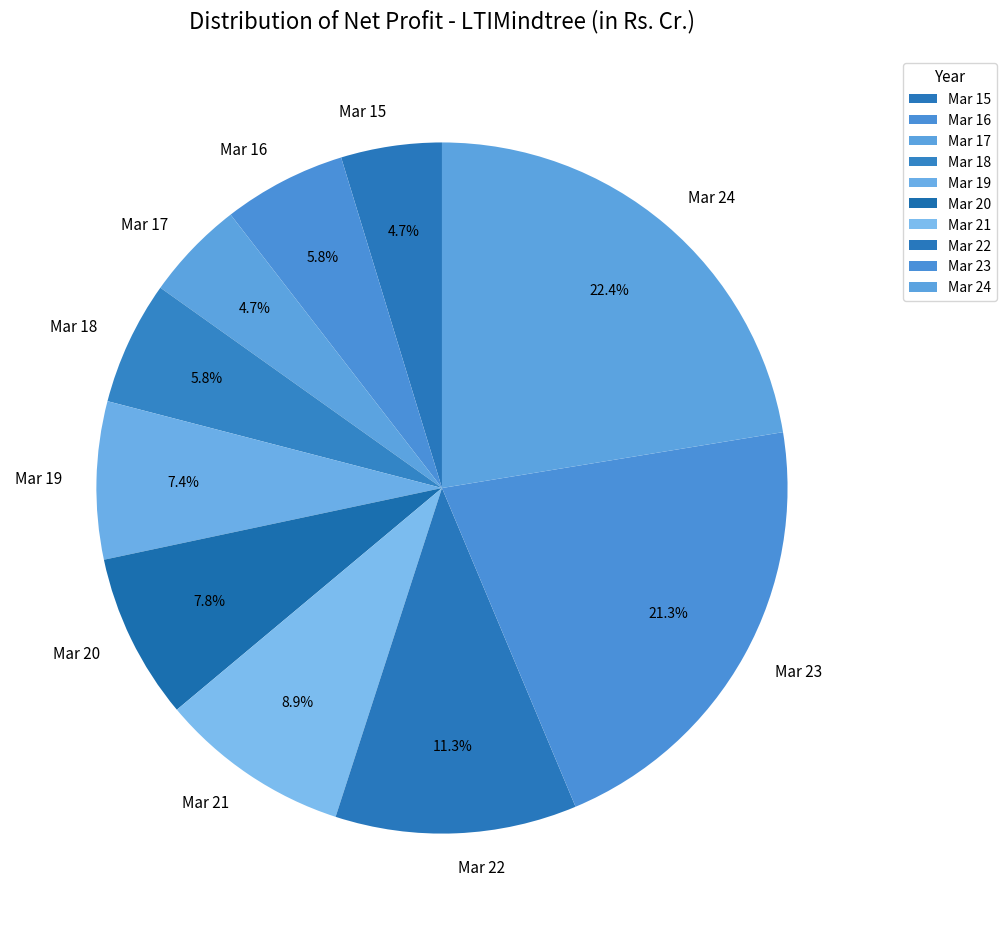

What is the largest slice in the pie chart?

Mar 24